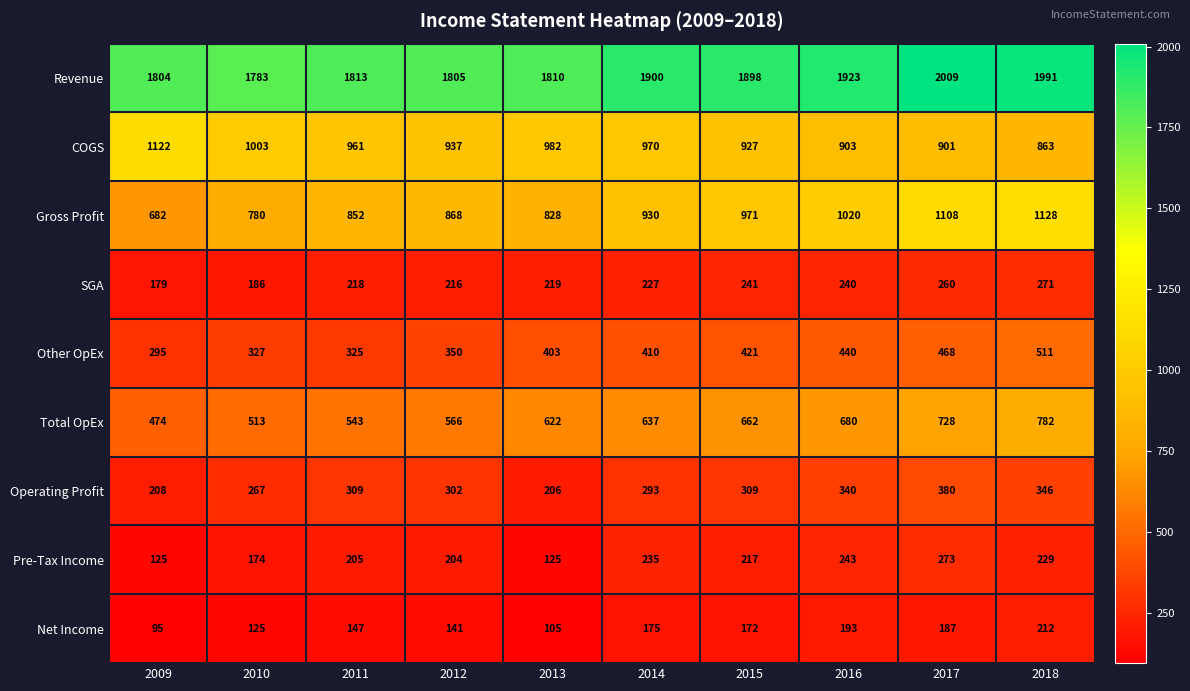

Between 2009 and 2012, which series saw the biggest shift?

Gross Profit